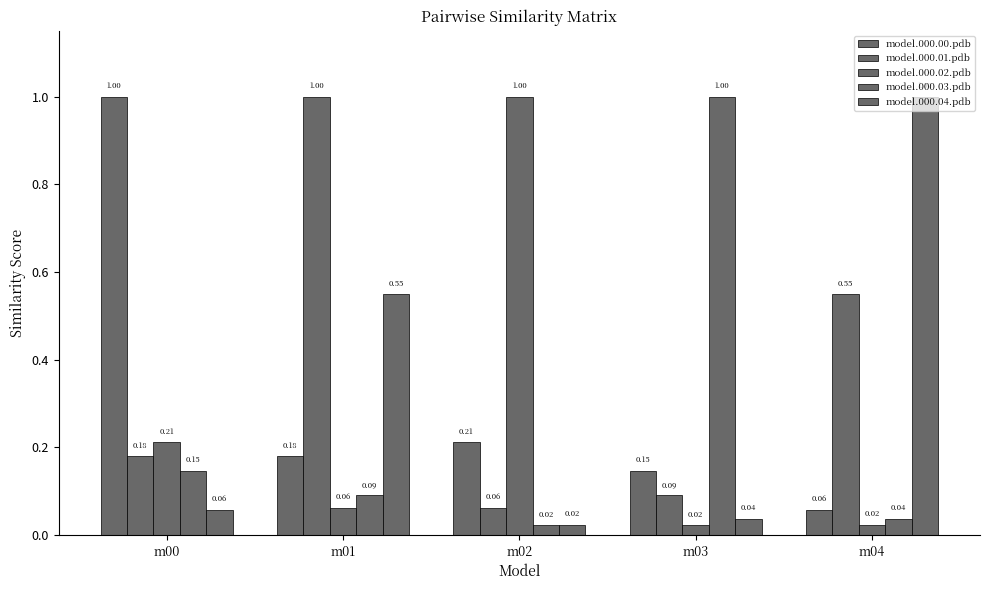

Between m00 and m04, which series saw the biggest shift?

model.000.00.pdb